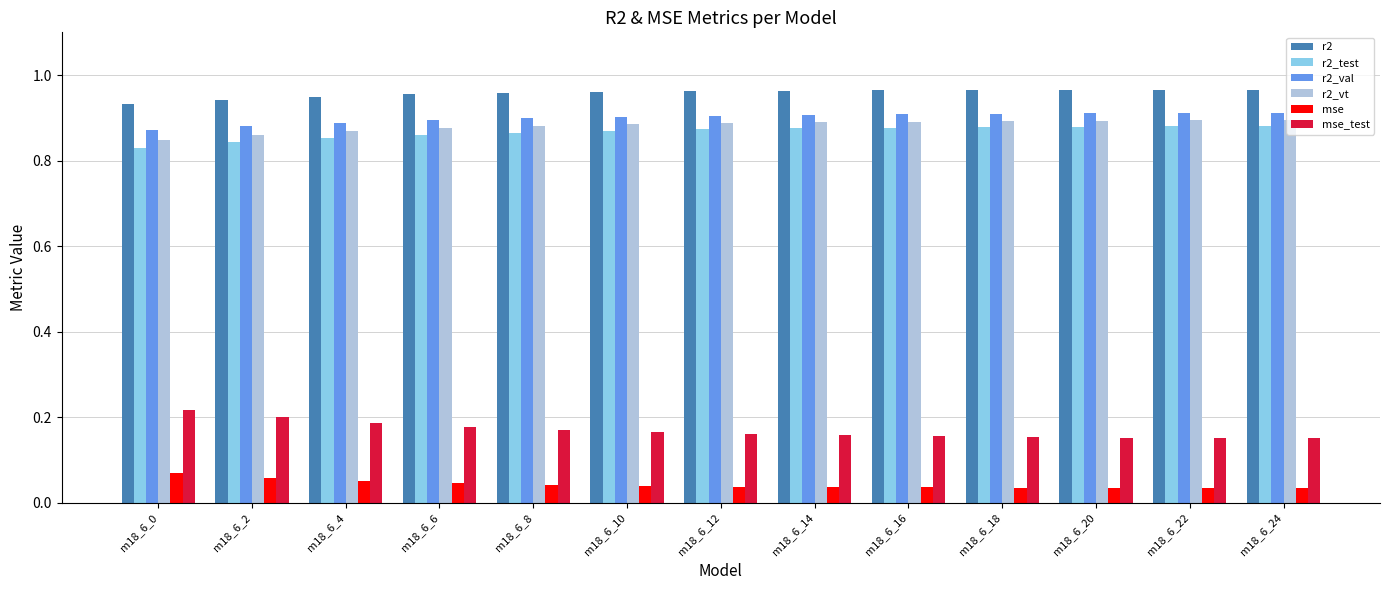

Which series has the largest total across all categories?

r2